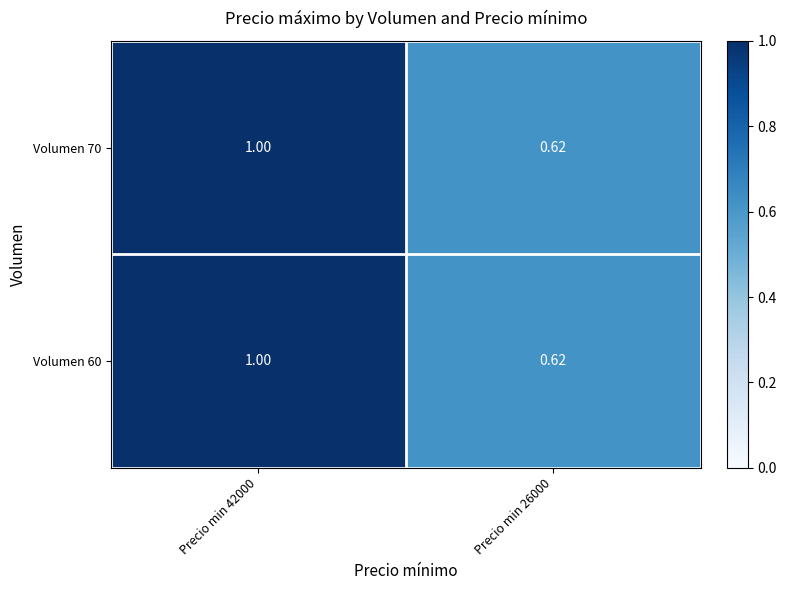

Is the value of Volumen 70 at Precio min 42000 greater than the value of Volumen 60 at Precio min 26000?

Yes